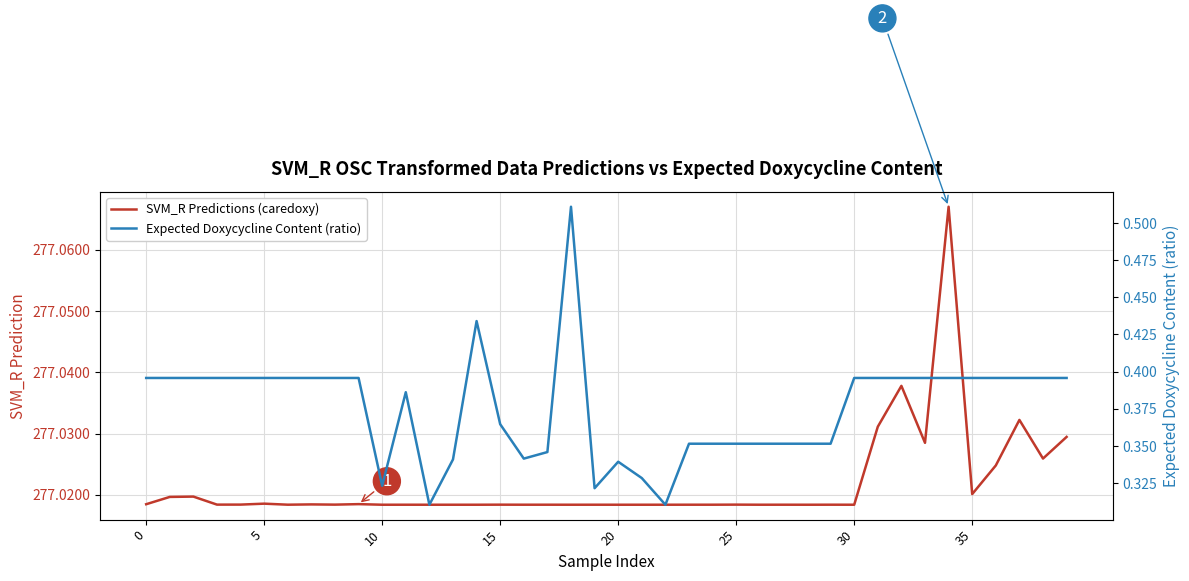

What is the average value of the Expected Doxycycline Content (ratio) series?

0.4